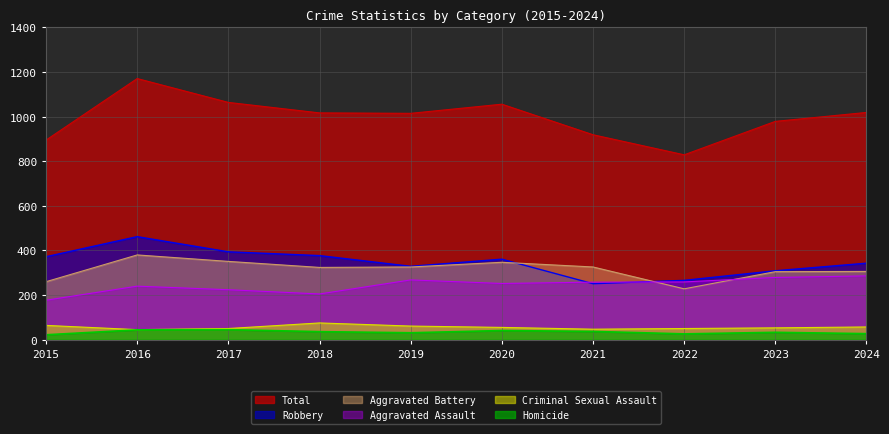

At which category is the sum across all series the highest?

2016